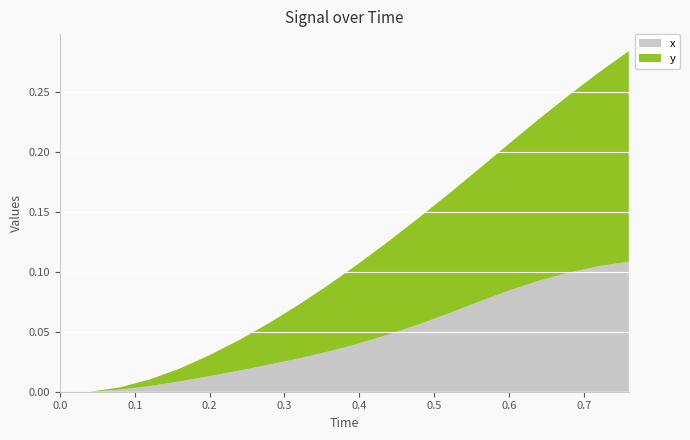

Reading left to right, what are all the values shown in this chart?

x: 0.0=0.0	0.04=0.0	0.08=0.0	0.12=0.0	0.16=0.0	0.2=0.0	0.24=0.0	0.28=0.0	0.32=0.0	0.36=0.0	0.4=0.0	0.44=0.0	0.48=0.1	0.52=0.1	0.56=0.1	0.6=0.1	0.64=0.1	0.68=0.1	0.72=0.1	0.76=0.1
y: 0.0=0.0	0.04=0.0	0.08=0.0	0.12=0.0	0.16=0.0	0.2=0.0	0.24=0.0	0.28=0.0	0.32=0.0	0.36=0.1	0.4=0.1	0.44=0.1	0.48=0.1	0.52=0.1	0.56=0.1	0.6=0.1	0.64=0.1	0.68=0.1	0.72=0.2	0.76=0.2